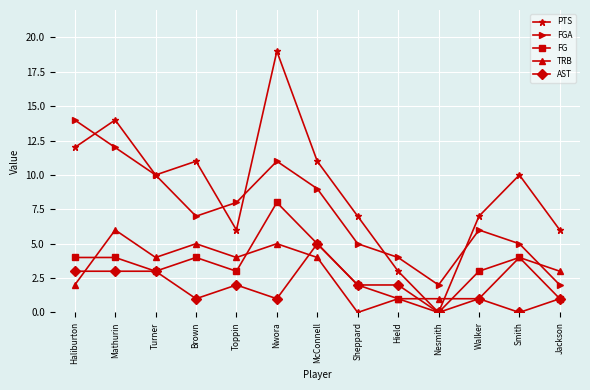

Reading left to right, transcribe all the data shown in this chart.

PTS: Haliburton=12	Mathurin=14	Turner=10	Brown=11	Toppin=6	Nwora=19	McConnell=11	Sheppard=7	Hield=3	Nesmith=0	Walker=7	Smith=10	Jackson=6
FGA: Haliburton=14	Mathurin=12	Turner=10	Brown=7	Toppin=8	Nwora=11	McConnell=9	Sheppard=5	Hield=4	Nesmith=2	Walker=6	Smith=5	Jackson=2
FG: Haliburton=4	Mathurin=4	Turner=3	Brown=4	Toppin=3	Nwora=8	McConnell=5	Sheppard=2	Hield=1	Nesmith=0	Walker=3	Smith=4	Jackson=1
TRB: Haliburton=2	Mathurin=6	Turner=4	Brown=5	Toppin=4	Nwora=5	McConnell=4	Sheppard=0	Hield=1	Nesmith=1	Walker=1	Smith=4	Jackson=3
AST: Haliburton=3	Mathurin=3	Turner=3	Brown=1	Toppin=2	Nwora=1	McConnell=5	Sheppard=2	Hield=2	Nesmith=0	Walker=1	Smith=0	Jackson=1